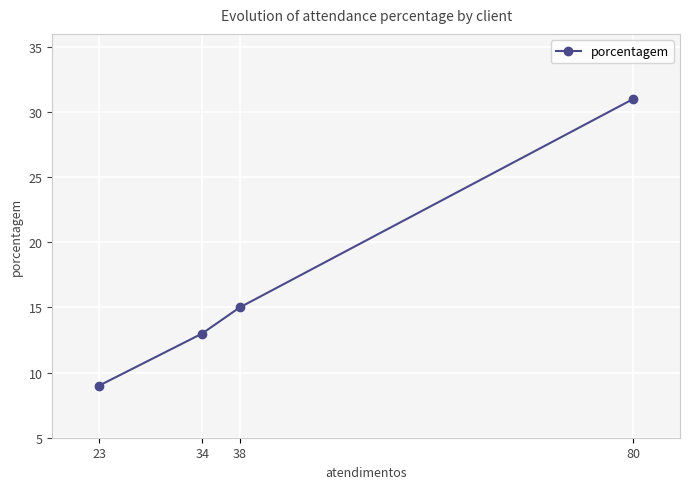

How many data points does each series have?

4